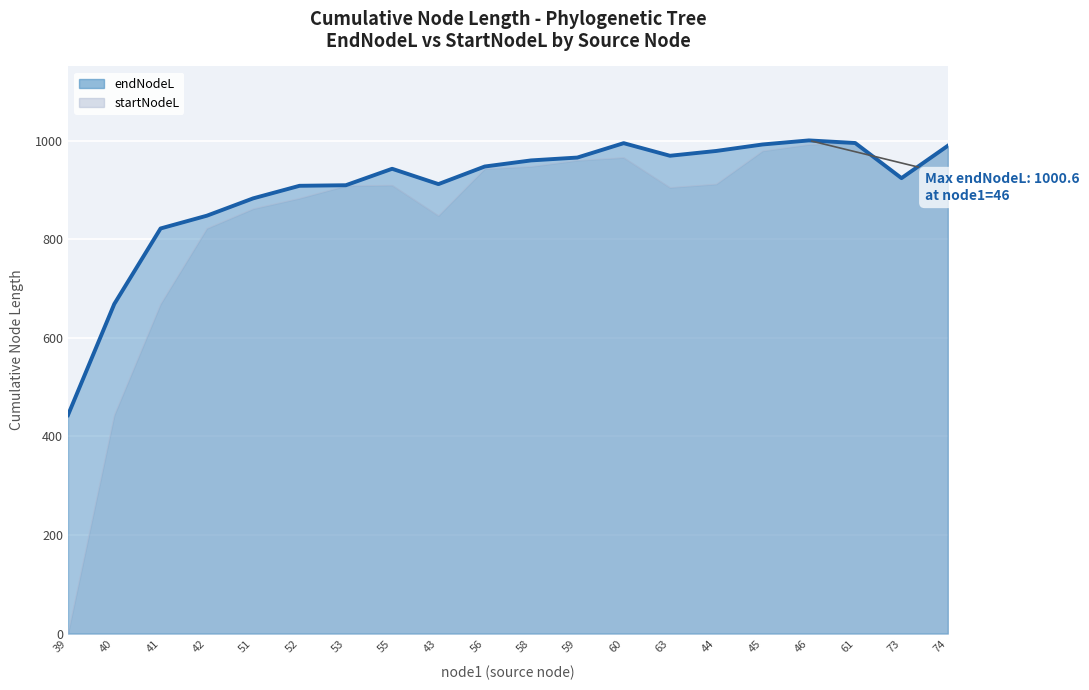

What is the change in value from 58 to 45?

+32.4